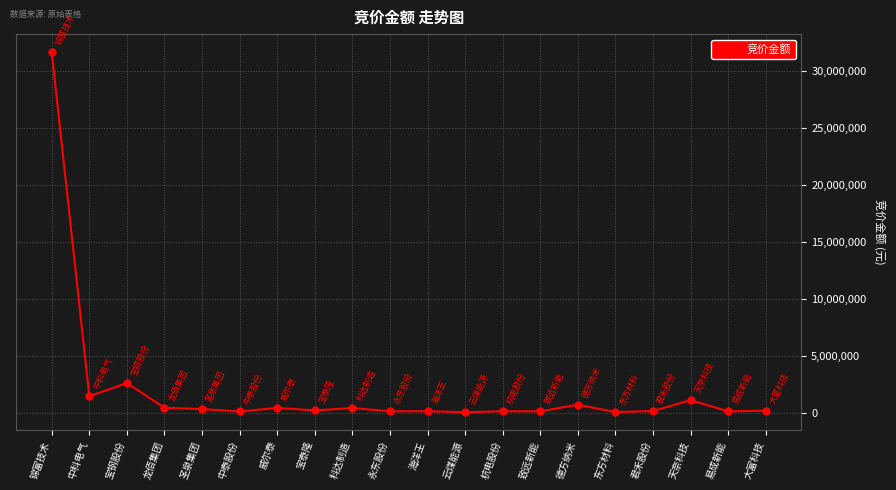

What is the change in value from 海洋王 to 致远新能?

-8016